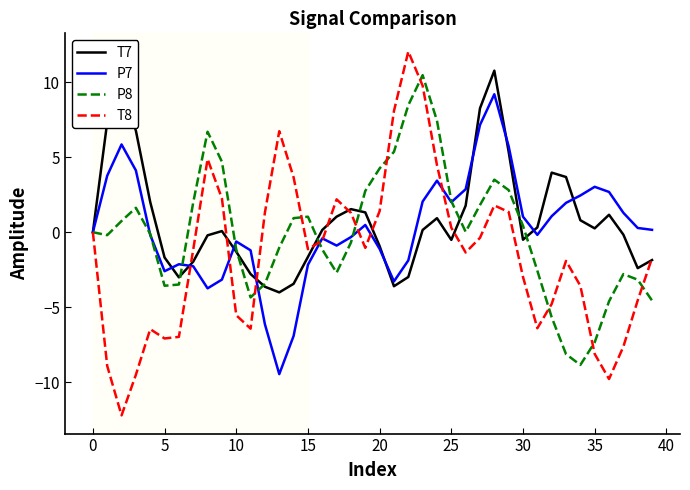

What is the greatest value displayed?

12.1